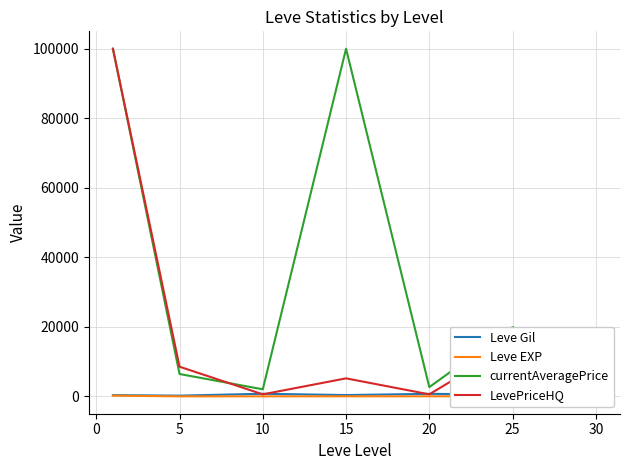

What is the maximum value shown in the chart?

100000.0